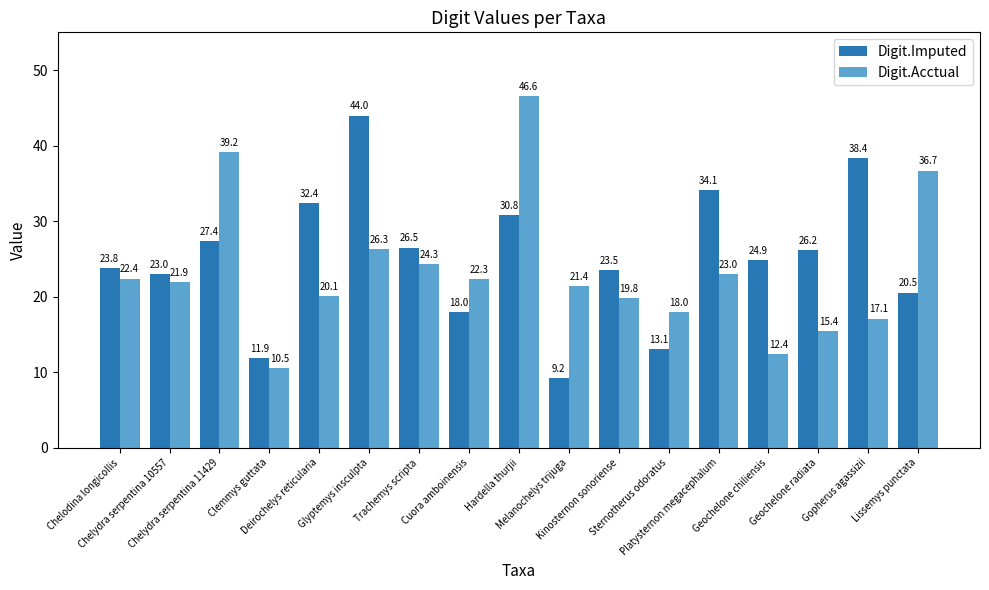

What is the average value of the Digit.Acctual series?

23.4